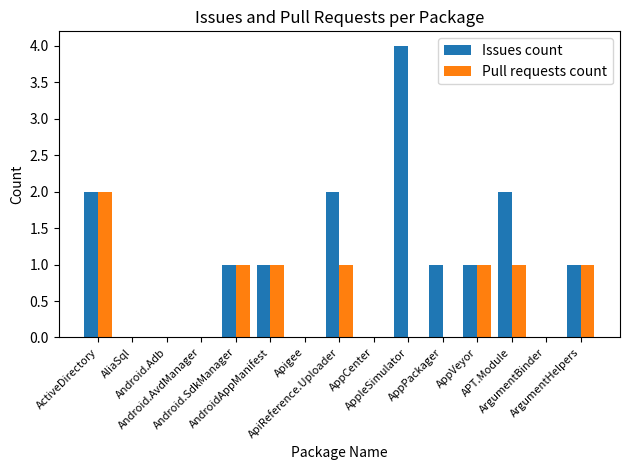

What is the sum of all Pull requests count values?

8